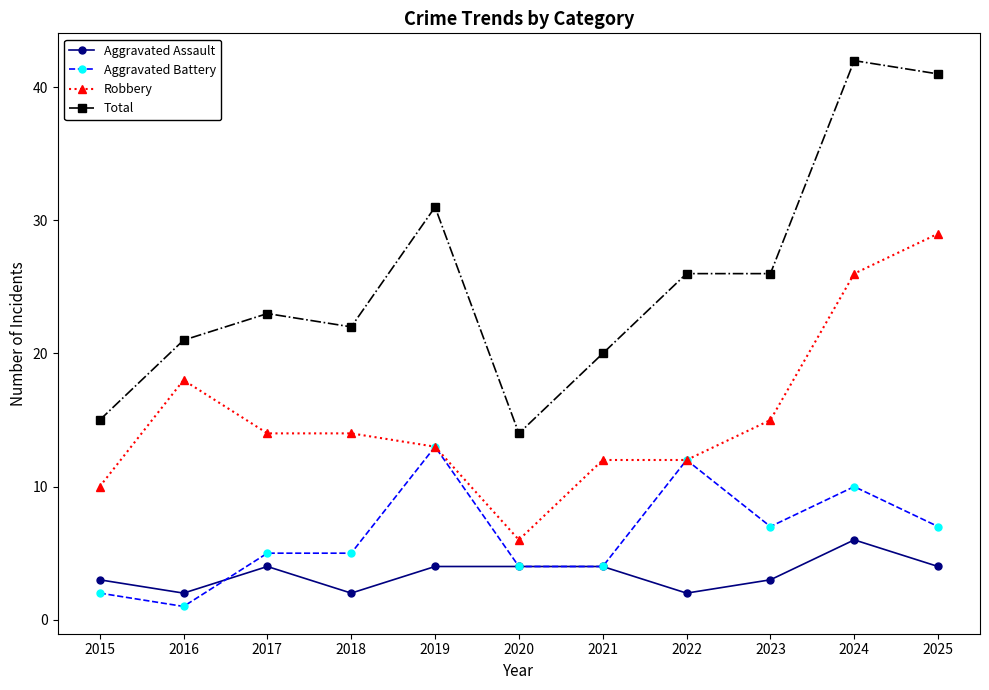

What is the value of the Aggravated Assault point at the 1st from the left?

3